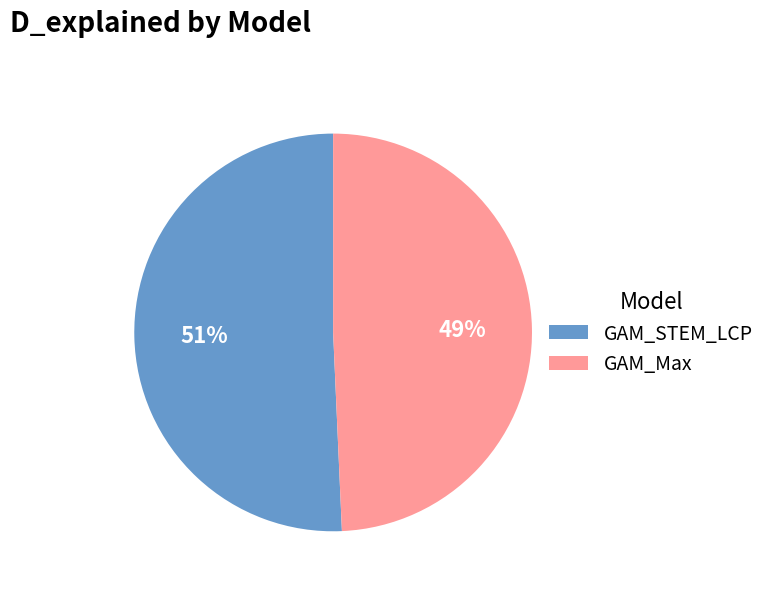

Combined, do GAM_STEM_LCP and GAM_Max account for over 50%?

Yes